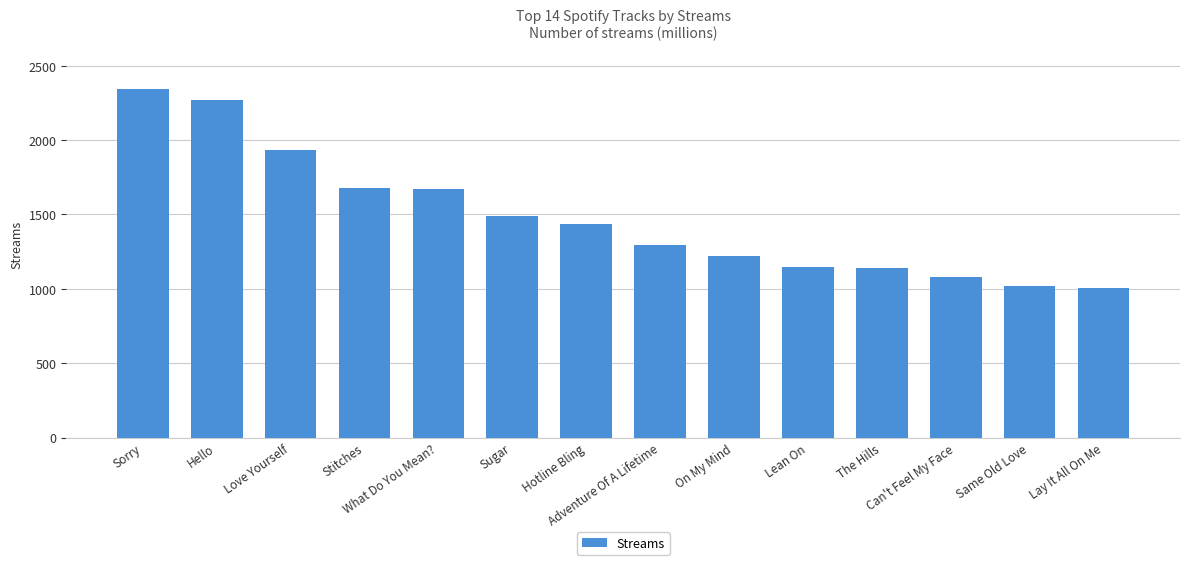

What is the minimum value shown in the chart?

1004